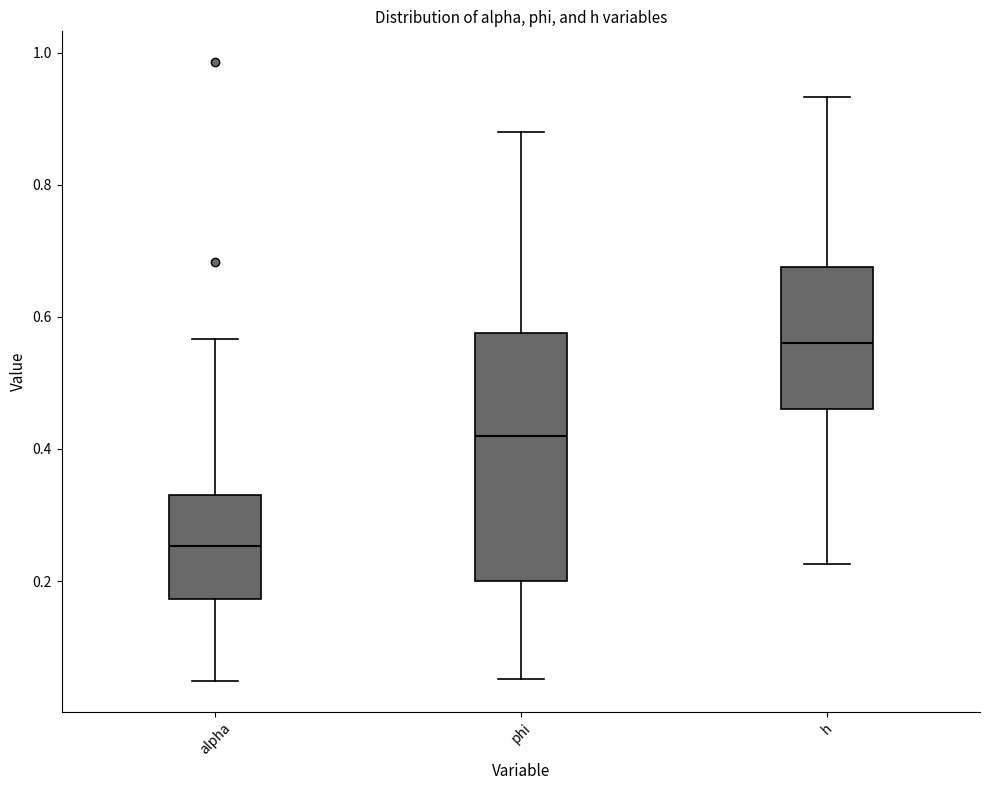

Reading left to right, transcribe this box plot: for each box, give where its median line is, the range the box spans, and where its two whiskers end, as read against the y-axis. The values are not printed on the chart, so give them approximately, as read against the axis.

alpha: median 0.26, box 0.18 to 0.34, whiskers 0.04 to 0.56
phi: median 0.42, box 0.20 to 0.58, whiskers 0.06 to 0.88
h: median 0.56, box 0.46 to 0.68, whiskers 0.22 to 0.94